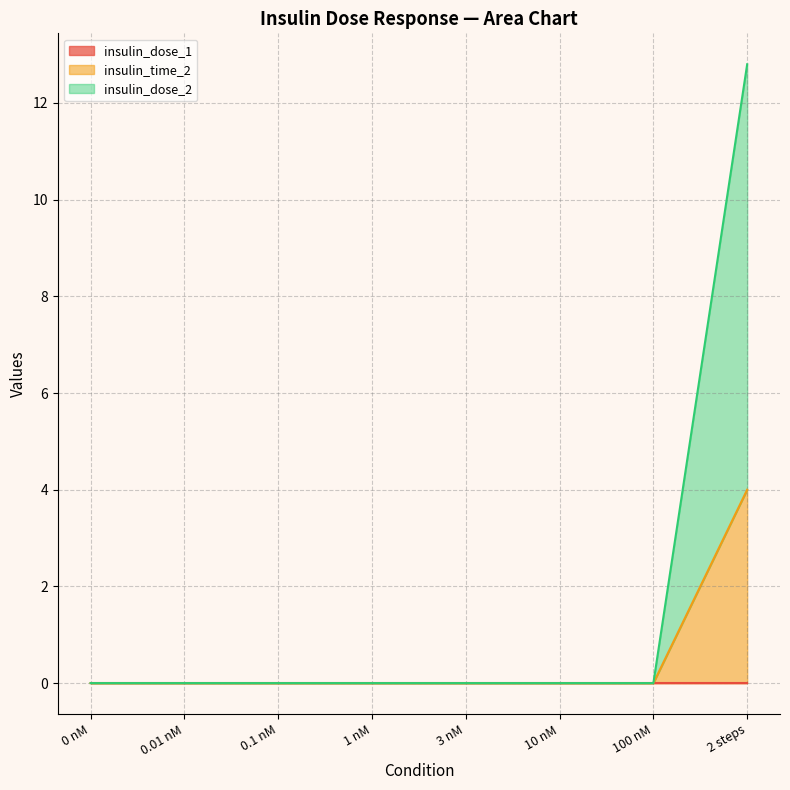

How many data points does each series have?

8